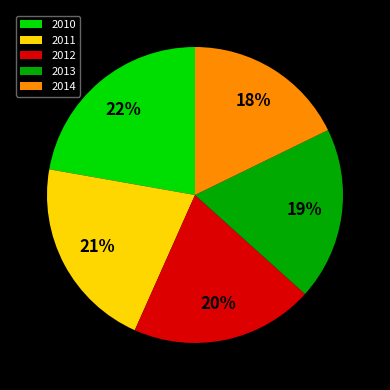

To the nearest percent, what is the difference between the largest and smallest slice percentages?

4%